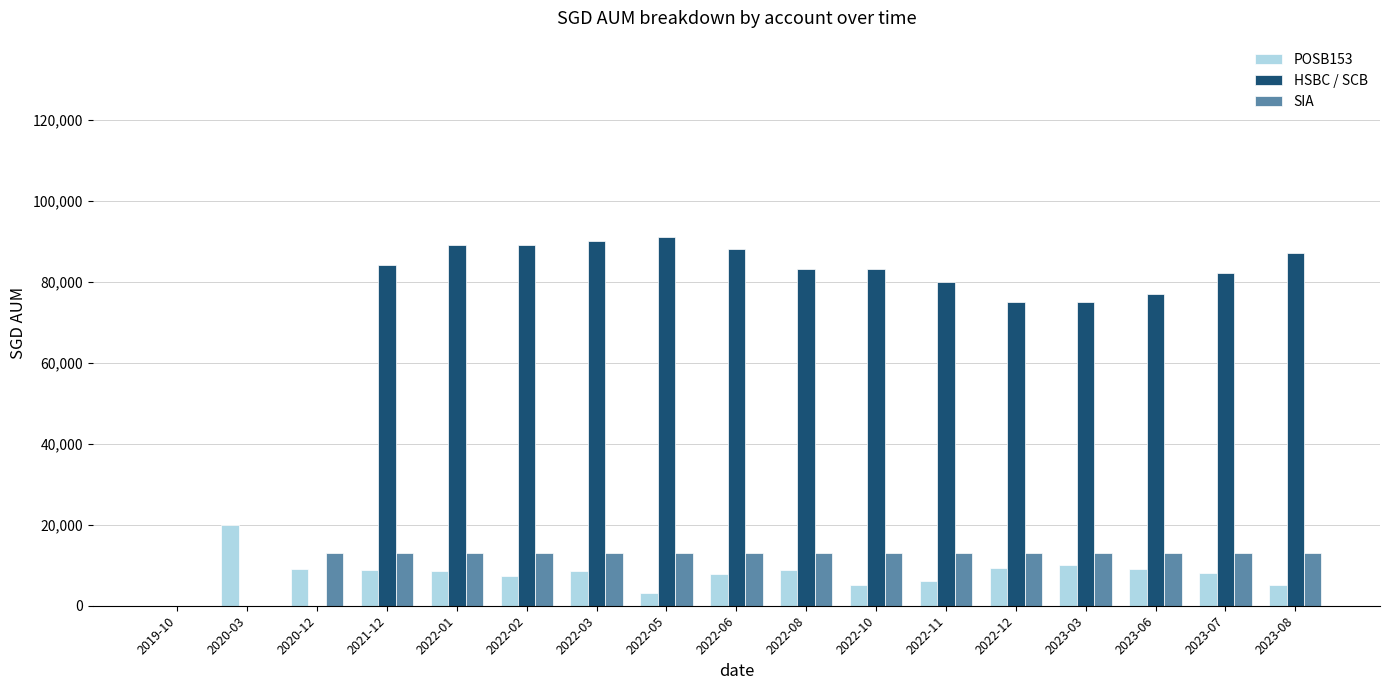

Is the value of SIA at 2022-11 greater than the value of HSBC / SCB at 2020-12?

Yes